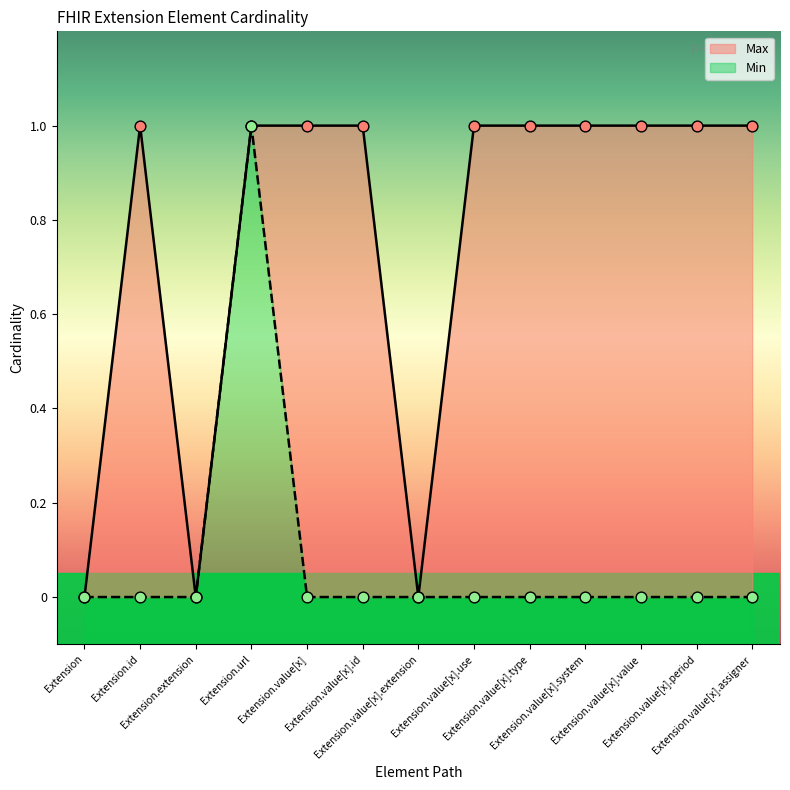

Which series has the largest total across all categories?

Max